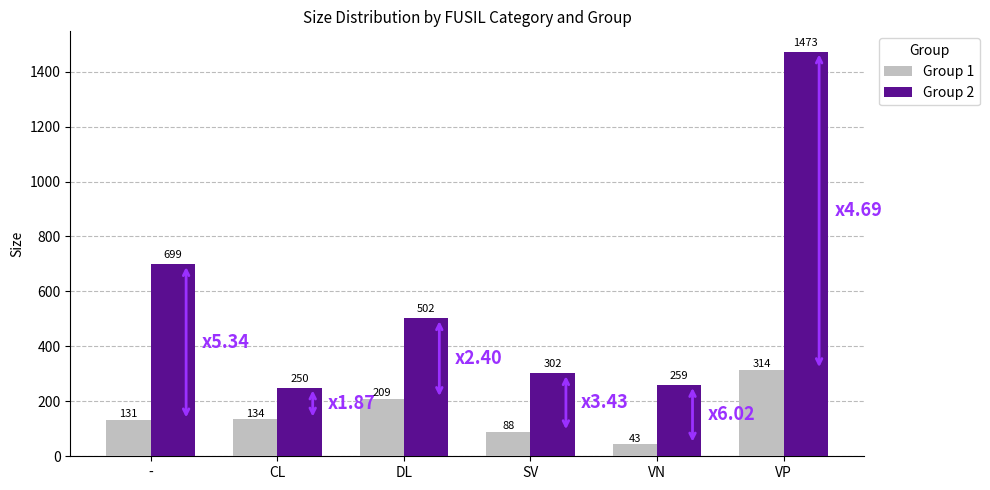

What is the value of the Group 1 bar at the 3rd from the left?

209